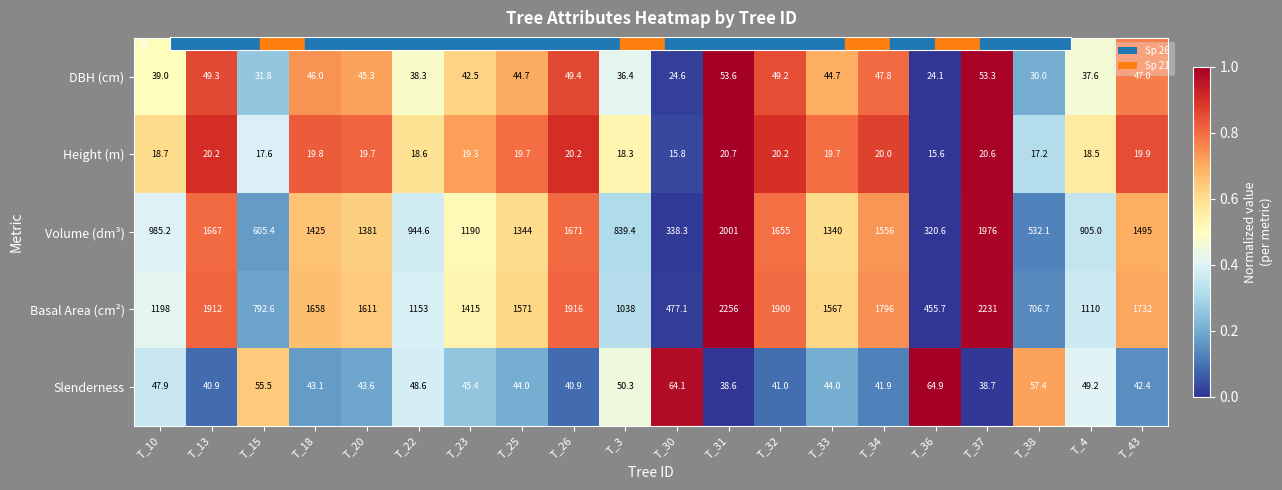

What is the average value of the DBH (cm) series?

41.7